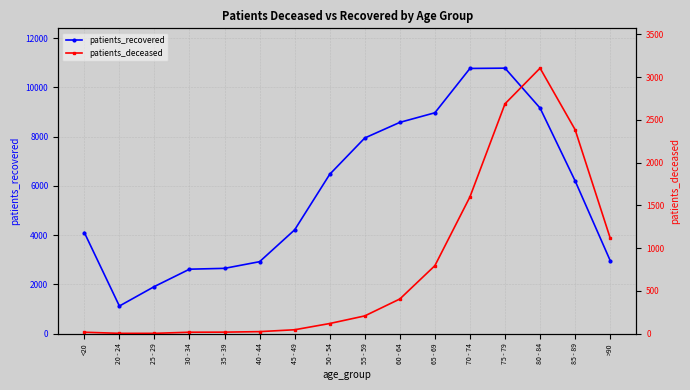

Which series has the widest spread of values?

patients_recovered